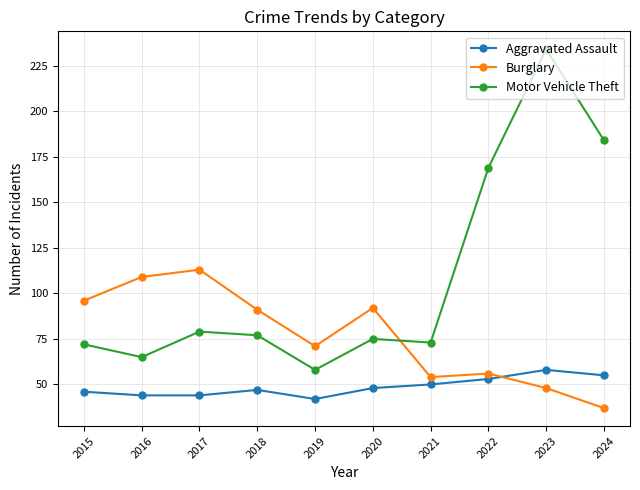

What are all the series names shown in the legend?

Aggravated Assault, Burglary, Motor Vehicle Theft